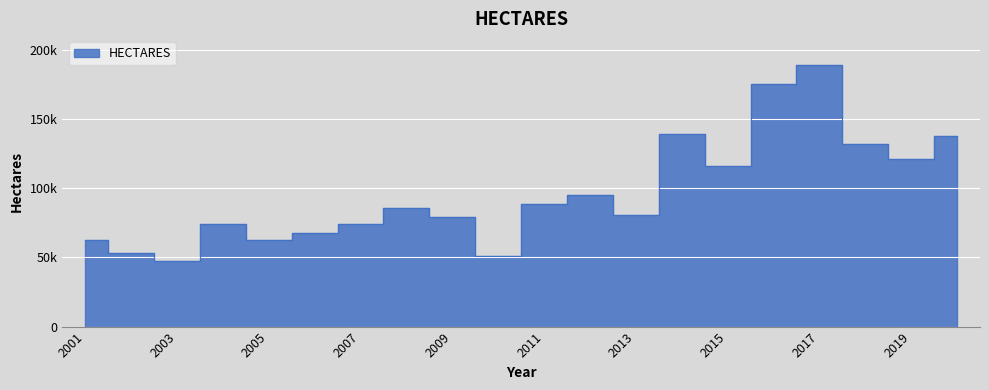

What is the value of the 11th point from the left?

88461